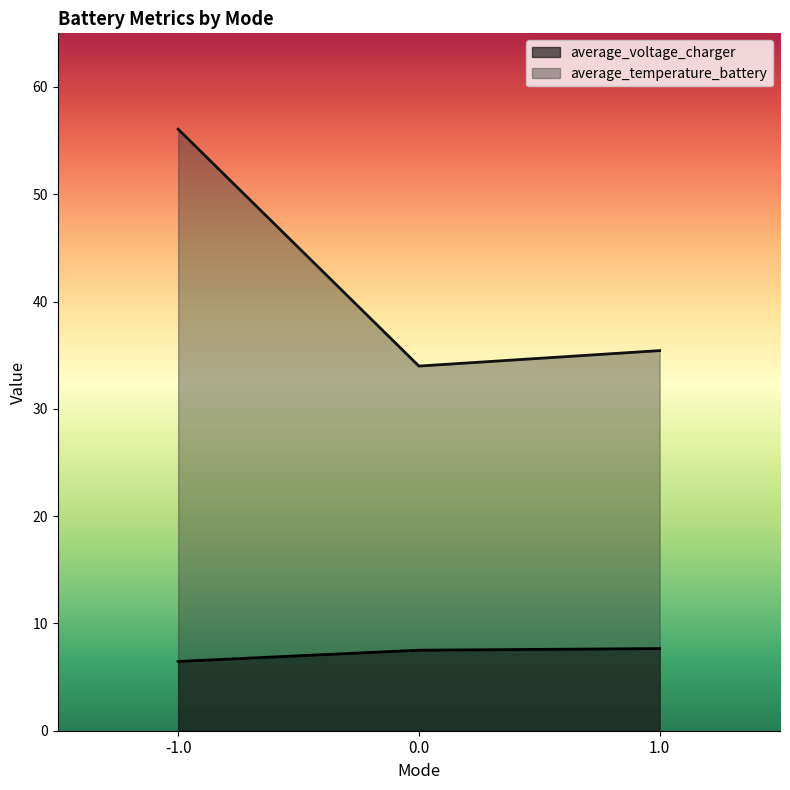

List the series in order of their overall mean, highest first.

average_temperature_battery, average_voltage_charger